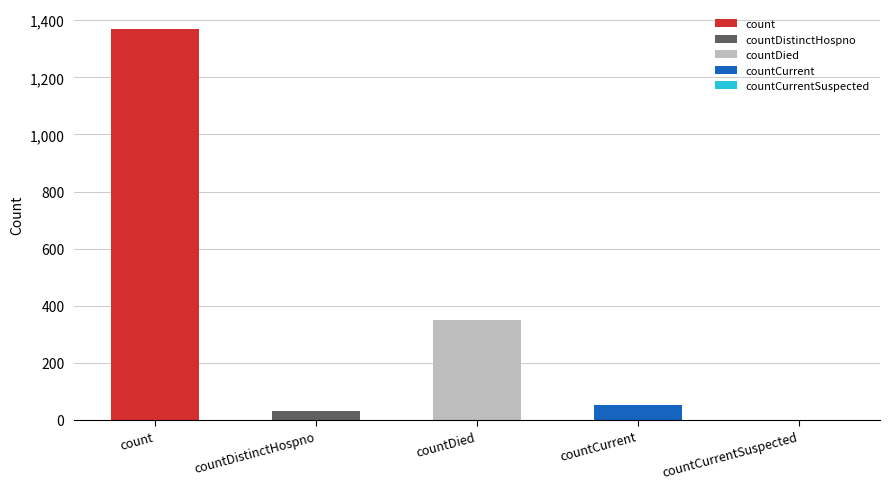

What is the difference between the values at countCurrent and countDistinctHospno?

19